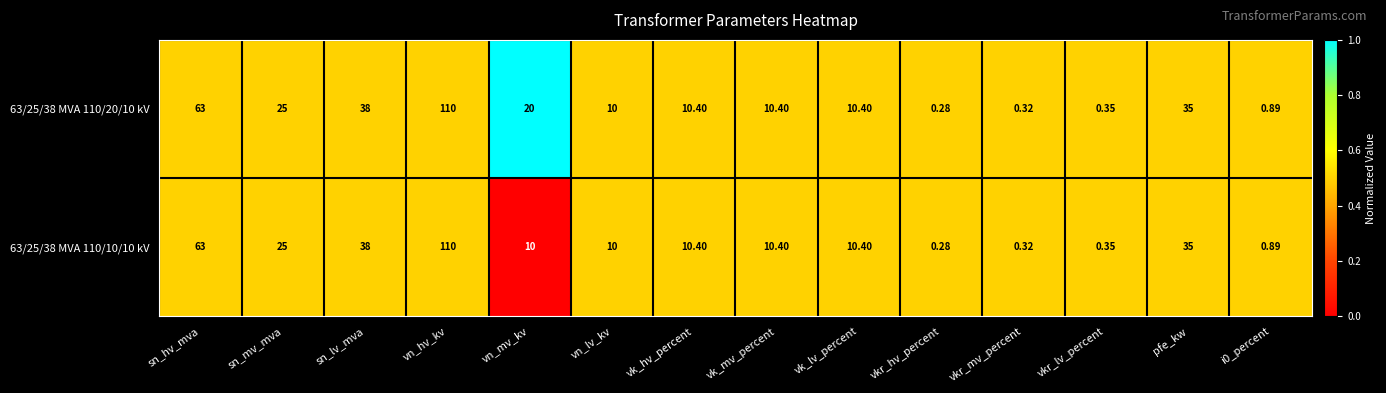

Where is 63/25/38 MVA 110/10/10 kV nearest to the value 55?

sn_hv_mva